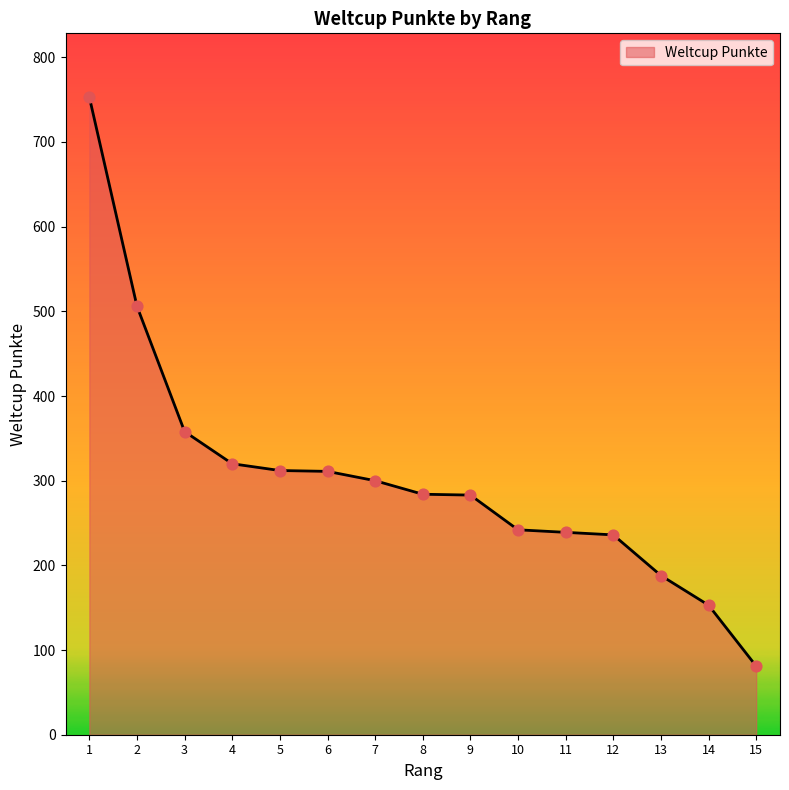

Between 5 and 10, which is larger?

5